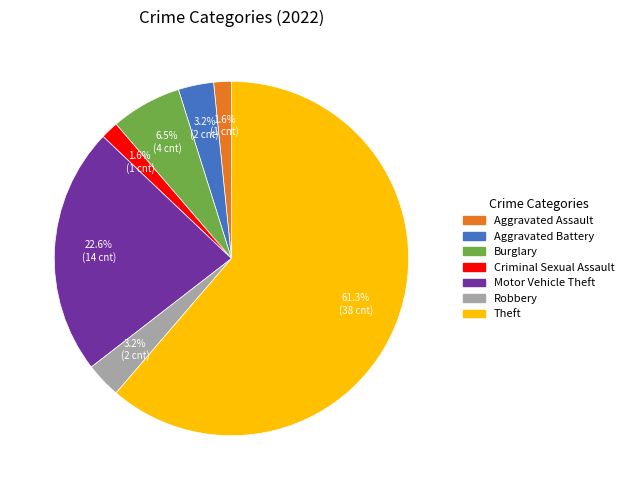

To the nearest percent, what percentage of the pie is Theft?

61%